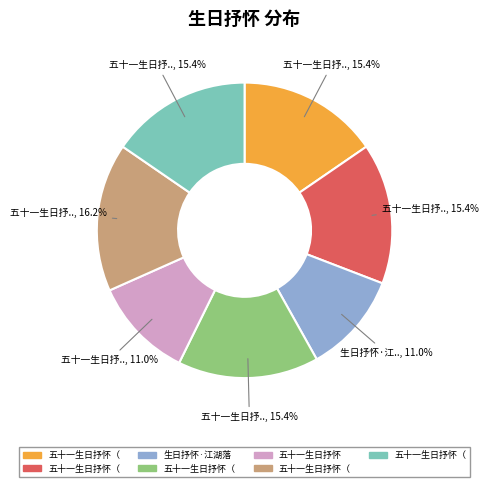

Is there a majority slice in this chart?

No